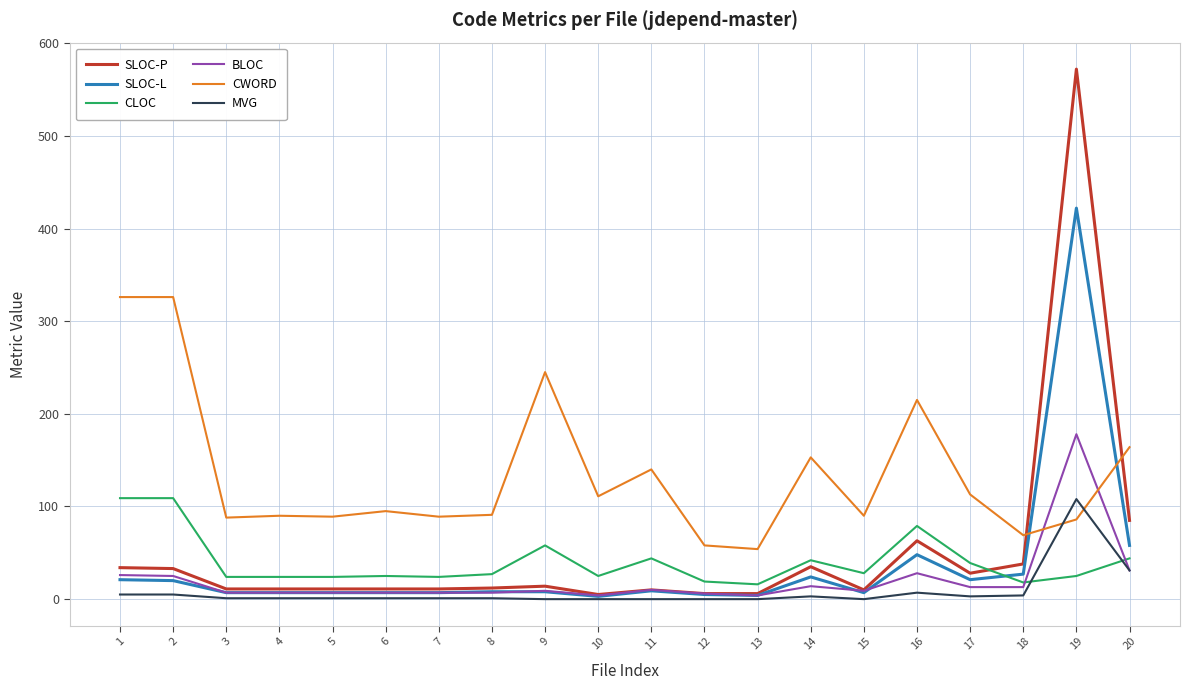

Is it true that BLOC equals 7 at 7?

True